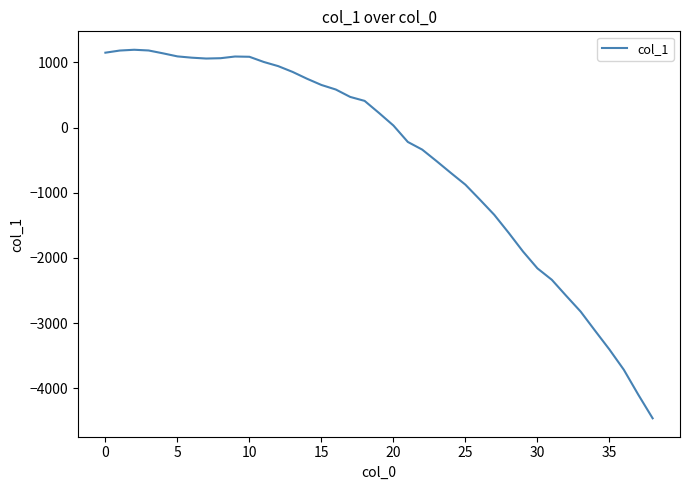

True or false: the data has more than 1 interior local peaks.

True